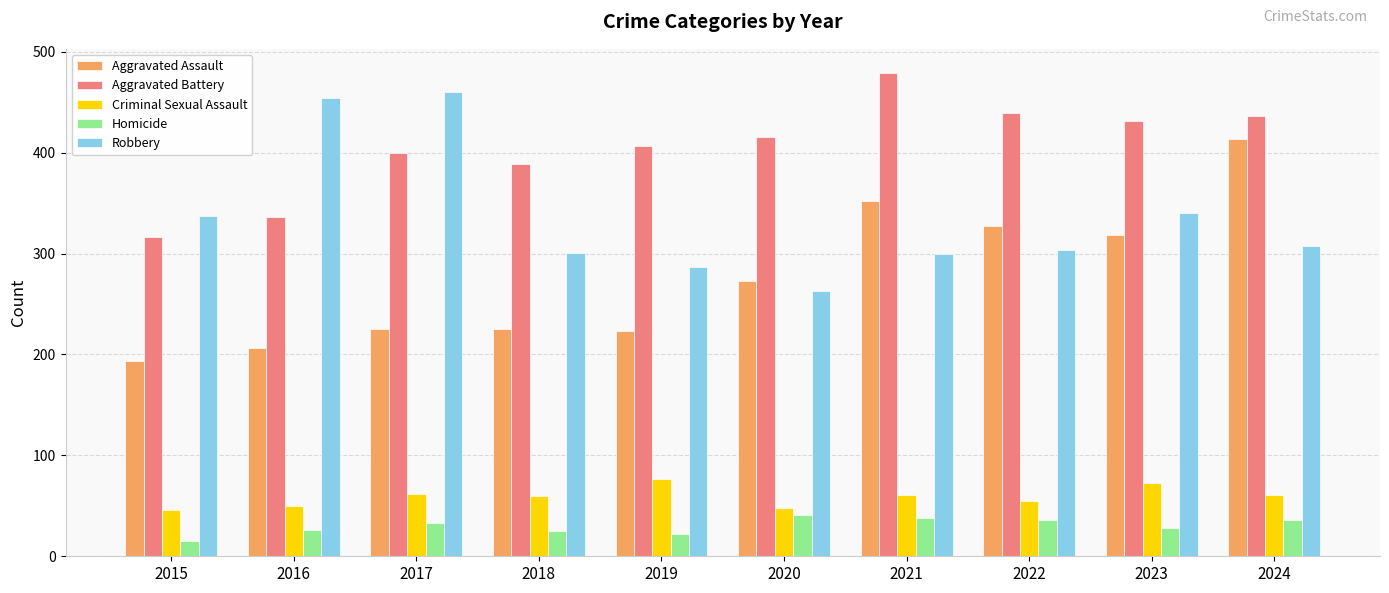

What is the value of the Aggravated Battery bar at the 2nd from the left?

336